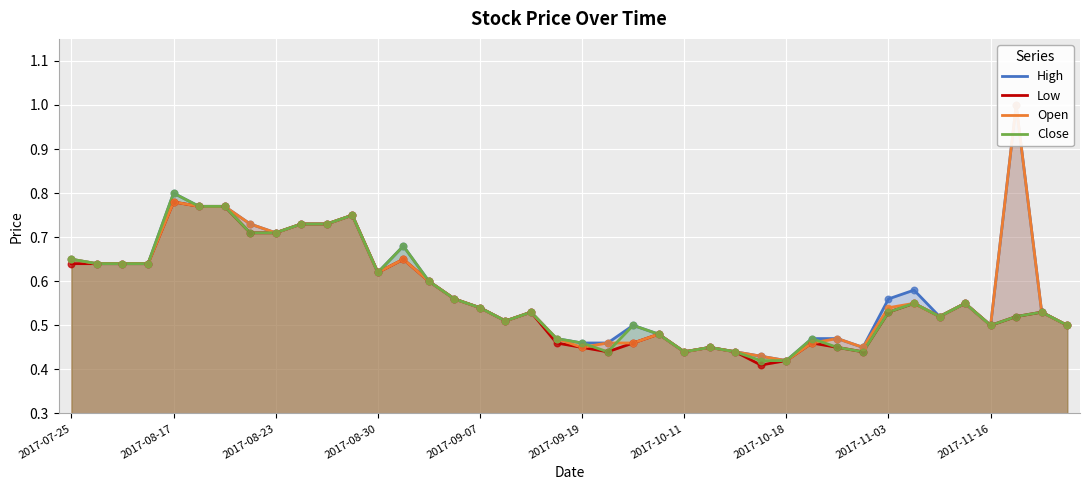

Which series contains the lowest Y value?

Low